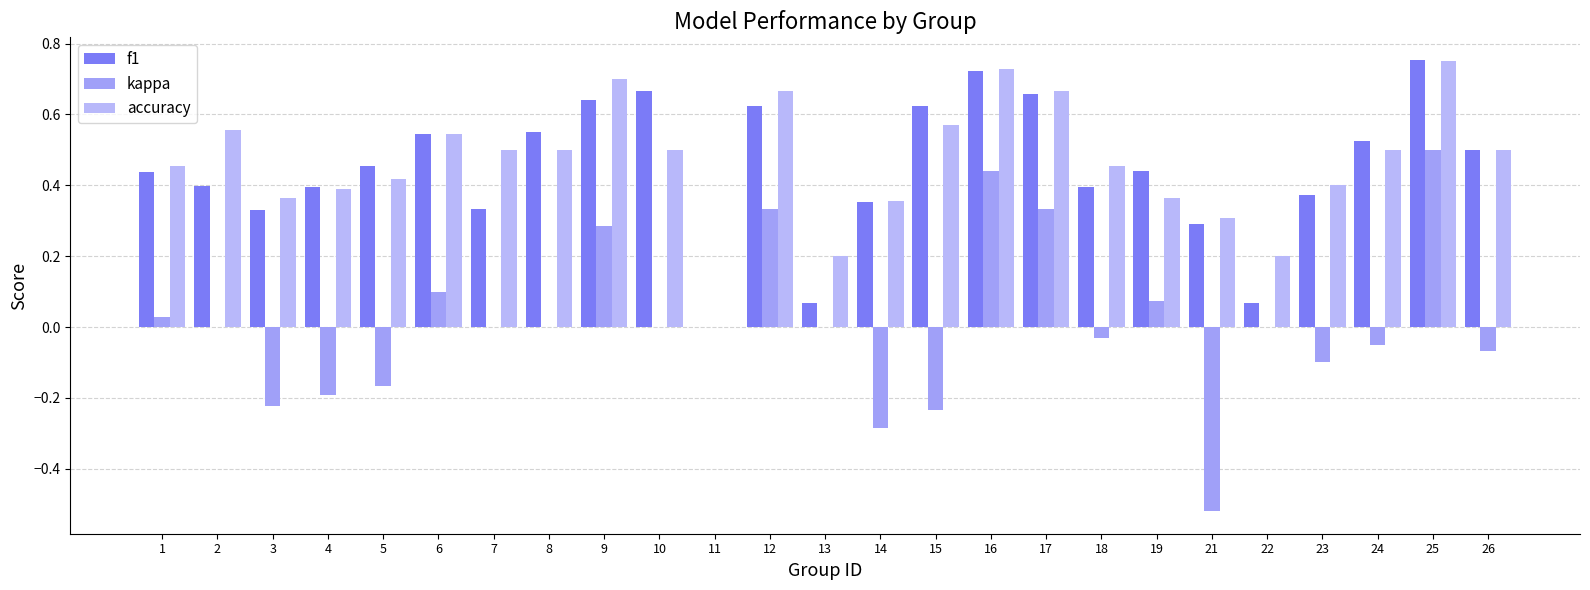

How many groups of bars are there?

25